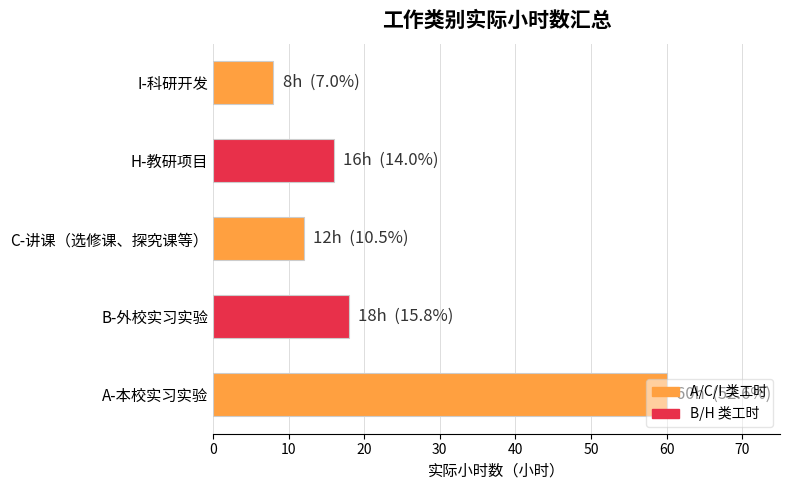

Does the chart contain any negative values?

No